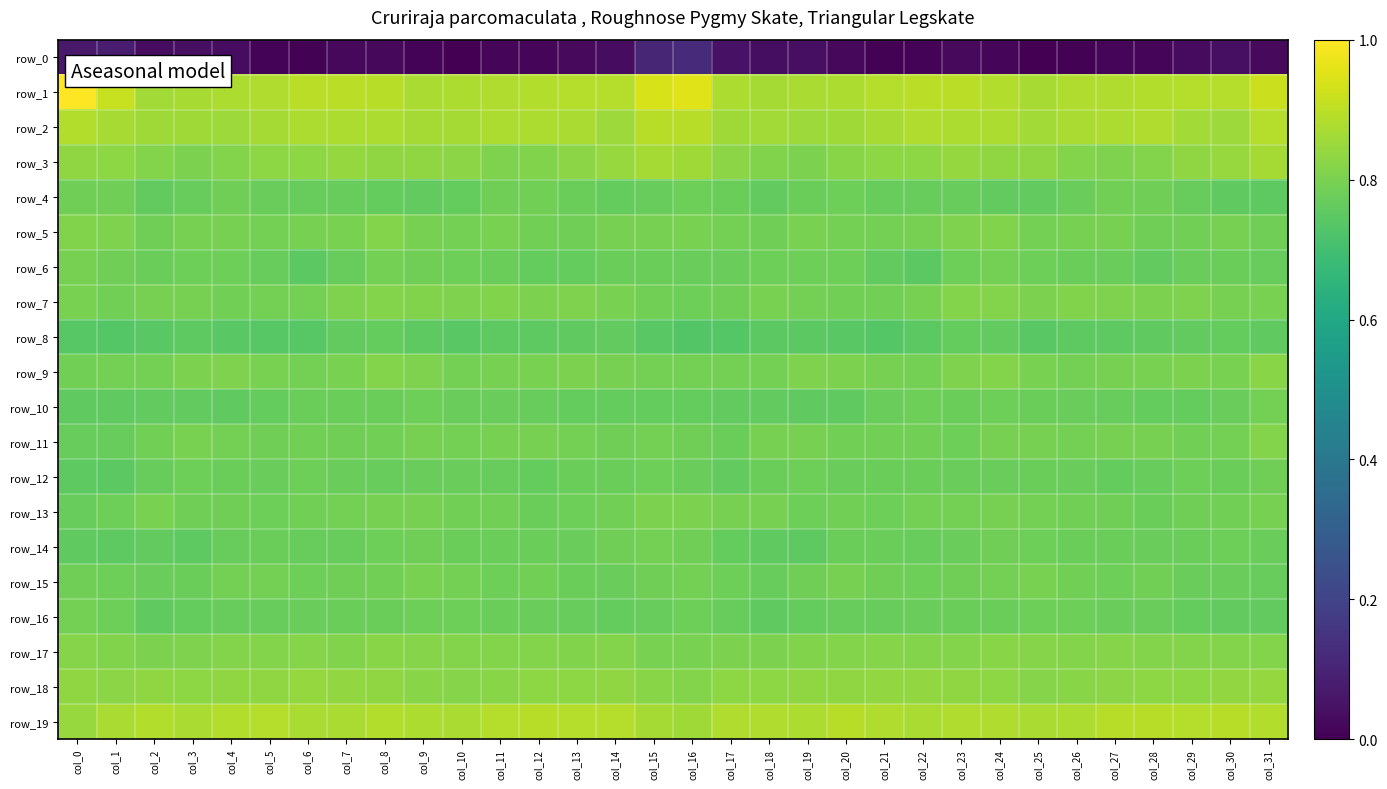

Reading left to right, list all the values displayed in this chart.

row_0: col_0=-238.1	col_1=-233.7	col_2=-249.4	col_3=-247.0	col_4=-249.7	col_5=-257.2	col_6=-257.6	col_7=-253.5	col_8=-252.5	col_9=-257.6	col_10=-260.1	col_11=-256.2	col_12=-255.1	col_13=-251.8	col_14=-248.9	col_15=-225.7	col_16=-219.8	col_17=-244.2	col_18=-248.3	col_19=-247.1	col_20=-253.1	col_21=-257.7	col_22=-256.5	col_23=-252.2	col_24=-253.9	col_25=-259.9	col_26=-258.3	col_27=-255.9	col_28=-254.3	col_29=-250.7	col_30=-247.3	col_31=-252.3
row_1: col_0=65.6	col_1=38.3	col_2=20.0	col_3=23.2	col_4=25.1	col_5=26.6	col_6=31.3	col_7=31.9	col_8=30.6	col_9=24.4	col_10=24.9	col_11=27.1	col_12=27.7	col_13=29.2	col_14=28.8	col_15=46.2	col_16=49.8	col_17=25.3	col_18=21.4	col_19=24.4	col_20=25.0	col_21=28.8	col_22=31.8	col_23=31.8	col_24=28.5	col_25=23.5	col_26=26.2	col_27=27.0	col_28=28.6	col_29=28.9	col_30=29.0	col_31=39.9
row_2: col_0=28.5	col_1=23.0	col_2=19.4	col_3=18.9	col_4=18.4	col_5=21.3	col_6=25.7	col_7=25.9	col_8=25.0	col_9=21.9	col_10=22.2	col_11=25.1	col_12=26.1	col_13=23.7	col_14=17.8	col_15=30.2	col_16=30.4	col_17=19.5	col_18=20.8	col_19=17.9	col_20=19.6	col_21=22.8	col_22=26.5	col_23=25.0	col_24=25.1	col_25=20.4	col_26=23.9	col_27=25.5	col_28=26.3	col_29=20.8	col_30=18.3	col_31=28.7
row_3: col_0=11.6	col_1=10.8	col_2=4.7	col_3=1.8	col_4=5.0	col_5=10.5	col_6=9.8	col_7=14.0	col_8=11.9	col_9=11.3	col_10=8.8	col_11=2.5	col_12=3.8	col_13=9.2	col_14=15.2	col_15=21.8	col_16=18.8	col_17=8.6	col_18=4.2	col_19=1.2	col_20=8.1	col_21=10.1	col_22=10.8	col_23=14.4	col_24=11.0	col_25=11.1	col_26=5.7	col_27=2.6	col_28=5.2	col_29=11.9	col_30=15.9	col_31=21.5
row_4: col_0=-4.9	col_1=-5.4	col_2=-12.2	col_3=-9.7	col_4=-5.3	col_5=-9.2	col_6=-10.6	col_7=-9.7	col_8=-11.7	col_9=-13.0	col_10=-11.2	col_11=-5.1	col_12=-3.8	col_13=-8.0	col_14=-11.8	col_15=-10.3	col_16=-5.7	col_17=-8.1	col_18=-12.6	col_19=-7.2	col_20=-6.3	col_21=-10.2	col_22=-10.5	col_23=-9.5	col_24=-13.1	col_25=-12.8	col_26=-9.5	col_27=-3.3	col_28=-5.0	col_29=-9.7	col_30=-13.5	col_31=-15.0
row_5: col_0=4.4	col_1=2.6	col_2=-5.6	col_3=-1.0	col_4=-0.8	col_5=-2.9	col_6=-1.6	col_7=-0.3	col_8=4.9	col_9=-0.7	col_10=-2.2	col_11=0.3	col_12=-3.8	col_13=-4.8	col_14=-1.6	col_15=-1.5	col_16=0.6	col_17=-2.0	col_18=-5.1	col_19=0.4	col_20=-2.1	col_21=-2.5	col_22=-1.6	col_23=2.1	col_24=3.8	col_25=-2.9	col_26=-0.8	col_27=-0.7	col_28=-4.6	col_29=-4.2	col_30=-1.4	col_31=-5.5
row_6: col_0=-1.5	col_1=-5.1	col_2=-7.3	col_3=-6.0	col_4=-5.7	col_5=-10.1	col_6=-16.2	col_7=-10.6	col_8=-2.9	col_9=-5.0	col_10=-6.9	col_11=-7.6	col_12=-11.7	col_13=-10.8	col_14=-7.2	col_15=-7.4	col_16=-8.2	col_17=-8.5	col_18=-6.1	col_19=-6.1	col_20=-6.4	col_21=-13.3	col_22=-15.9	col_23=-6.5	col_24=-3.1	col_25=-6.2	col_26=-7.1	col_27=-8.7	col_28=-12.3	col_29=-9.4	col_30=-7.1	col_31=-10.1
row_7: col_0=0.2	col_1=-3.8	col_2=-1.6	col_3=-0.8	col_4=-4.0	col_5=-3.0	col_6=-2.7	col_7=2.9	col_8=5.7	col_9=3.4	col_10=2.3	col_11=4.0	col_12=0.9	col_13=2.2	col_14=-0.1	col_15=-3.6	col_16=-6.7	col_17=-5.6	col_18=0.3	col_19=-2.8	col_20=-3.6	col_21=-3.3	col_22=-1.0	col_23=4.7	col_24=5.3	col_25=1.6	col_26=3.8	col_27=2.6	col_28=1.0	col_29=2.2	col_30=-0.9	col_31=-0.1
row_8: col_0=-18.5	col_1=-19.9	col_2=-17.4	col_3=-15.3	col_4=-17.6	col_5=-19.3	col_6=-19.0	col_7=-13.1	col_8=-11.2	col_9=-15.6	col_10=-17.2	col_11=-14.6	col_12=-14.7	col_13=-13.8	col_14=-12.5	col_15=-18.1	col_16=-21.6	col_17=-20.0	col_18=-16.5	col_19=-15.9	col_20=-18.2	col_21=-20.3	col_22=-16.7	col_23=-11.6	col_24=-12.2	col_25=-17.8	col_26=-15.4	col_27=-14.8	col_28=-14.5	col_29=-13.0	col_30=-11.9	col_31=-13.3
row_9: col_0=-3.9	col_1=-2.5	col_2=-2.5	col_3=1.3	col_4=2.8	col_5=-0.6	col_6=-2.4	col_7=0.1	col_8=4.8	col_9=3.2	col_10=-2.4	col_11=-1.3	col_12=-0.1	col_13=1.2	col_14=-1.0	col_15=-3.1	col_16=-2.7	col_17=-2.5	col_18=-2.1	col_19=2.5	col_20=1.7	col_21=-1.6	col_22=-2.3	col_23=2.1	col_24=5.5	col_25=0.0	col_26=-1.9	col_27=-1.0	col_28=0.5	col_29=1.0	col_30=0.5	col_31=7.3
row_10: col_0=-13.3	col_1=-14.1	col_2=-12.6	col_3=-13.2	col_4=-14.2	col_5=-10.9	col_6=-7.0	col_7=-7.5	col_8=-7.1	col_9=-6.7	col_10=-8.8	col_11=-9.0	col_12=-10.5	col_13=-10.8	col_14=-10.8	col_15=-10.8	col_16=-11.0	col_17=-13.3	col_18=-12.6	col_19=-14.2	col_20=-13.4	col_21=-8.9	col_22=-6.9	col_23=-7.6	col_24=-6.5	col_25=-7.8	col_26=-8.6	col_27=-9.6	col_28=-10.9	col_29=-10.8	col_30=-9.1	col_31=-2.6
row_11: col_0=-10.3	col_1=-10.6	col_2=-4.2	col_3=0.0	col_4=-2.8	col_5=-5.0	col_6=-3.2	col_7=-5.6	col_8=-3.6	col_9=-0.6	col_10=-3.1	col_11=-1.7	col_12=-0.8	col_13=-2.1	col_14=-4.5	col_15=-2.2	col_16=-4.8	col_17=-8.0	col_18=-1.5	col_19=-0.6	col_20=-4.3	col_21=-4.1	col_22=-3.7	col_23=-5.9	col_24=-1.5	col_25=-1.7	col_26=-2.8	col_27=-1.2	col_28=-0.9	col_29=-3.3	col_30=-2.7	col_31=4.8
row_12: col_0=-15.5	col_1=-16.7	col_2=-10.5	col_3=-5.7	col_4=-7.5	col_5=-9.3	col_6=-6.6	col_7=-8.7	col_8=-9.9	col_9=-8.4	col_10=-8.4	col_11=-10.7	col_12=-11.5	col_13=-7.4	col_14=-7.4	col_15=-6.3	col_16=-9.1	col_17=-13.3	col_18=-7.7	col_19=-5.9	col_20=-8.7	col_21=-8.2	col_22=-7.3	col_23=-9.4	col_24=-9.4	col_25=-8.1	col_26=-9.2	col_27=-11.3	col_28=-10.4	col_29=-6.4	col_30=-7.9	col_31=-4.6
row_13: col_0=-10.0	col_1=-6.9	col_2=-0.4	col_3=-5.4	col_4=-4.6	col_5=-6.3	col_6=-3.2	col_7=-2.2	col_8=-1.4	col_9=-1.4	col_10=-3.4	col_11=-3.8	col_12=-7.2	col_13=-6.6	col_14=-3.8	col_15=1.7	col_16=0.7	col_17=-1.3	col_18=-1.8	col_19=-6.1	col_20=-4.2	col_21=-6.2	col_22=-2.4	col_23=-2.1	col_24=-0.7	col_25=-2.7	col_26=-3.3	col_27=-5.1	col_28=-7.6	col_29=-5.4	col_30=-3.6	col_31=-0.7
row_14: col_0=-13.8	col_1=-15.0	col_2=-12.4	col_3=-15.4	col_4=-10.5	col_5=-7.0	col_6=-9.8	col_7=-10.4	col_8=-6.9	col_9=-4.8	col_10=-7.6	col_11=-7.4	col_12=-8.1	col_13=-9.3	col_14=-5.0	col_15=-2.8	col_16=-5.5	col_17=-11.9	col_18=-13.8	col_19=-14.7	col_20=-7.5	col_21=-8.2	col_22=-10.7	col_23=-9.3	col_24=-5.2	col_25=-6.0	col_26=-7.9	col_27=-7.4	col_28=-9.0	col_29=-7.8	col_30=-6.3	col_31=-8.7
row_15: col_0=-4.7	col_1=-6.2	col_2=-9.3	col_3=-7.7	col_4=-2.0	col_5=-3.0	col_6=-6.3	col_7=-5.5	col_8=-3.2	col_9=-0.1	col_10=-2.6	col_11=-6.9	col_12=-4.4	col_13=-7.2	col_14=-9.0	col_15=-4.8	col_16=-2.4	col_17=-6.4	col_18=-9.9	col_19=-5.0	col_20=-1.2	col_21=-4.7	col_22=-6.6	col_23=-4.5	col_24=-2.1	col_25=-0.4	col_26=-4.3	col_27=-6.8	col_28=-4.2	col_29=-9.2	col_30=-9.5	col_31=-10.7
row_16: col_0=-3.0	col_1=-6.6	col_2=-14.0	col_3=-11.3	col_4=-10.2	col_5=-10.4	col_6=-9.1	col_7=-8.2	col_8=-7.3	col_9=-6.3	col_10=-5.9	col_11=-8.0	col_12=-9.0	col_13=-10.4	col_14=-11.9	col_15=-9.8	col_16=-6.8	col_17=-10.0	col_18=-13.3	col_19=-10.8	col_20=-10.6	col_21=-9.9	col_22=-9.0	col_23=-7.4	col_24=-7.4	col_25=-5.8	col_26=-6.3	col_27=-8.9	col_28=-9.2	col_29=-11.4	col_30=-12.4	col_31=-12.7
row_17: col_0=6.7	col_1=3.3	col_2=1.3	col_3=3.2	col_4=5.5	col_5=5.6	col_6=6.2	col_7=4.2	col_8=7.8	col_9=6.8	col_10=5.1	col_11=5.8	col_12=5.6	col_13=4.4	col_14=5.2	col_15=0.5	col_16=-0.1	col_17=1.8	col_18=1.7	col_19=4.2	col_20=5.2	col_21=6.5	col_22=4.9	col_23=5.3	col_24=8.1	col_25=6.0	col_26=5.3	col_27=5.9	col_28=4.7	col_29=4.9	col_30=4.6	col_31=4.8
row_18: col_0=12.1	col_1=9.6	col_2=11.0	col_3=10.7	col_4=11.6	col_5=11.7	col_6=13.6	col_7=12.3	col_8=11.8	col_9=8.2	col_10=7.0	col_11=8.1	col_12=10.0	col_13=9.7	col_14=11.3	col_15=7.1	col_16=5.4	col_17=9.7	col_18=10.6	col_19=11.4	col_20=11.3	col_21=12.7	col_22=13.1	col_23=12.1	col_24=10.8	col_25=6.8	col_26=7.8	col_27=8.8	col_28=10.1	col_29=9.6	col_30=12.5	col_31=13.6
row_19: col_0=15.6	col_1=23.8	col_2=28.1	col_3=24.4	col_4=28.5	col_5=29.6	col_6=24.0	col_7=24.7	col_8=27.8	col_9=25.3	col_10=23.7	col_11=28.8	col_12=30.4	col_13=29.7	col_14=29.7	col_15=21.3	col_16=19.2	col_17=27.2	col_18=26.4	col_19=25.2	col_20=30.3	col_21=27.0	col_22=23.7	col_23=26.3	col_24=27.1	col_25=23.6	col_26=25.8	col_27=30.0	col_28=30.2	col_29=29.3	col_30=30.1	col_31=27.6